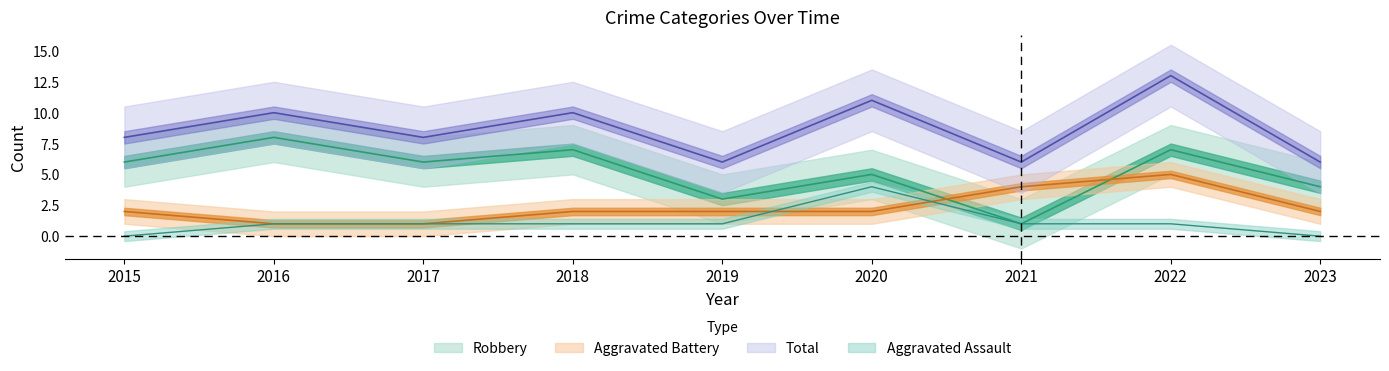

What is the difference between the maximum and minimum values in the Aggravated Battery series?

4